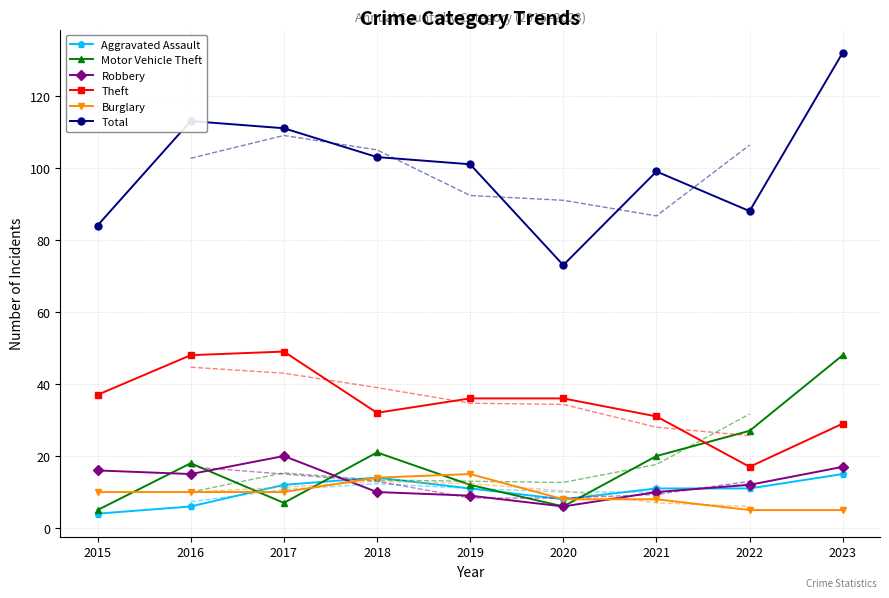

Where is the first local minimum for Theft?

2018